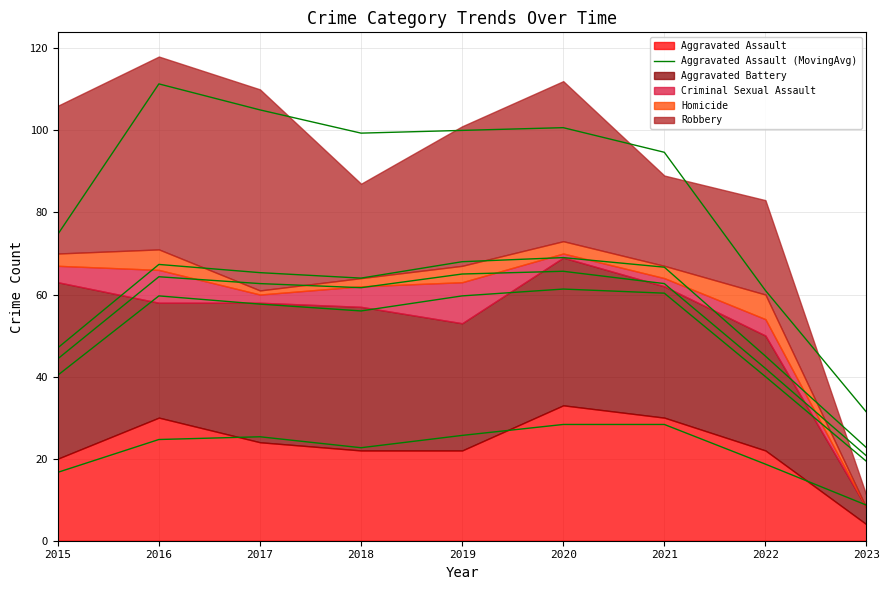

What is the approximate value at 2022?

18.7